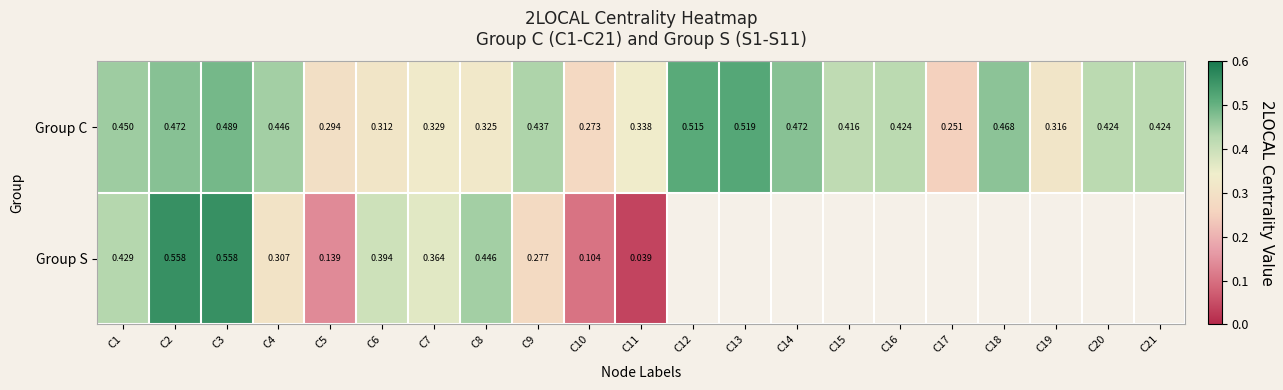

At which category does the chart reach its minimum across all series?

C11